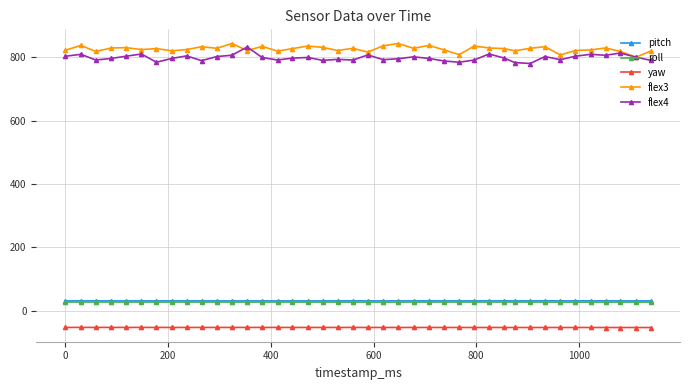

How many data points does each series have?

40